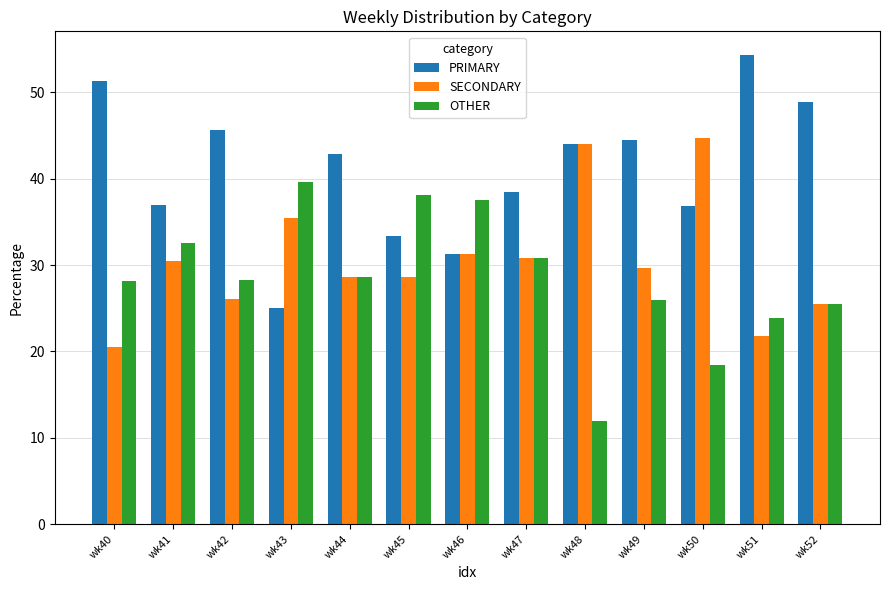

At which label does SECONDARY first exceed 29?

wk41